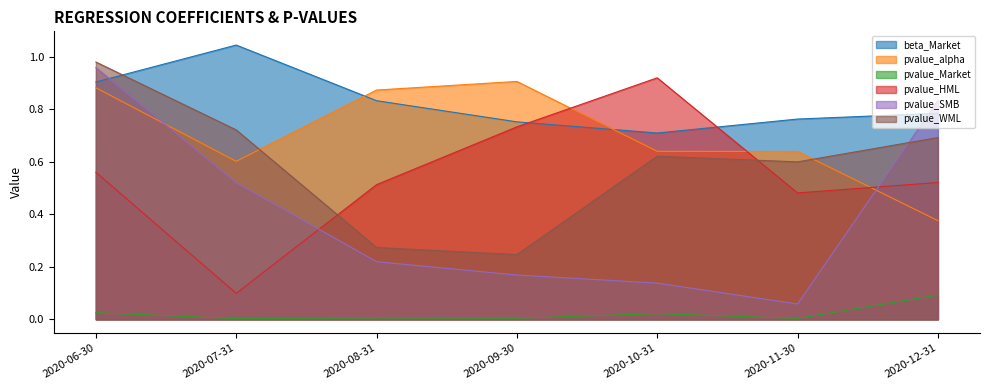

The value of pvalue_SMB at 2020-07-31 is 0.3. True or false?

False